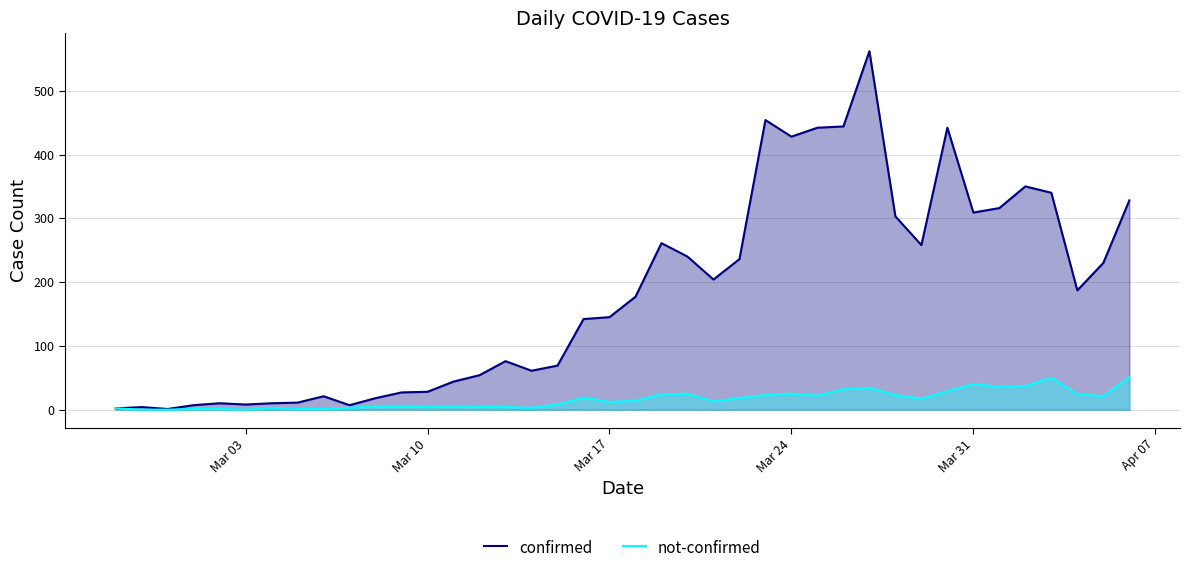

Which series has the largest range (max minus min)?

confirmed